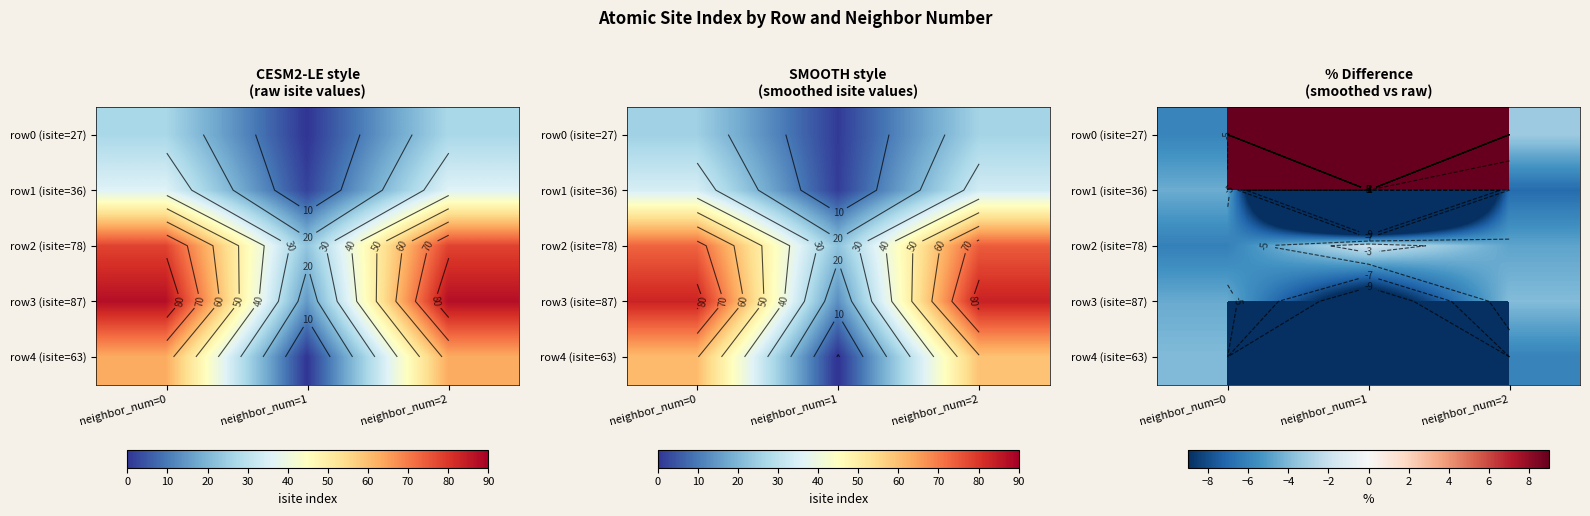

The row1 (isite=36) series shows -66.6 at neighbor_num=1. True or false?

False